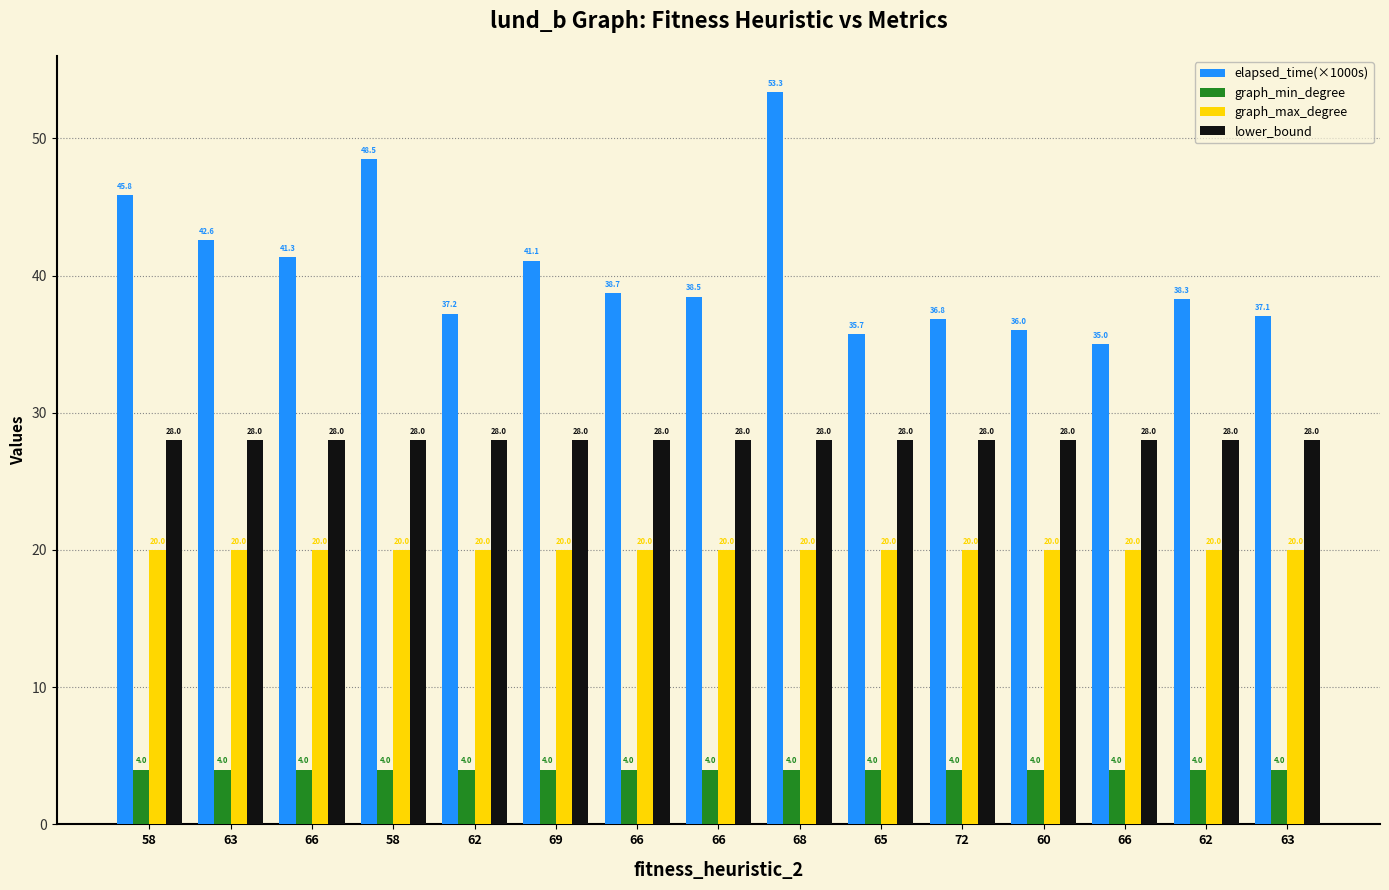

At which label does elapsed_time(×1000s) reach its peak?

68